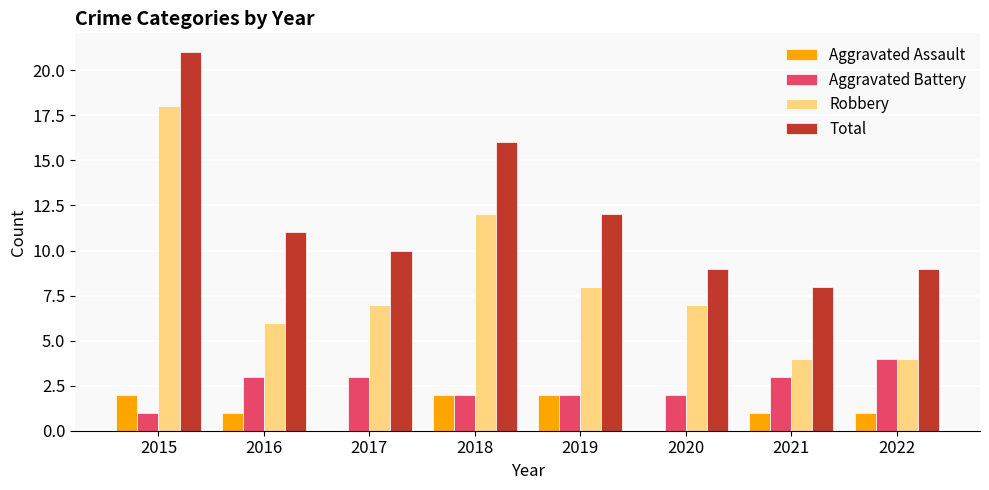

Which series has the widest spread of values?

Robbery